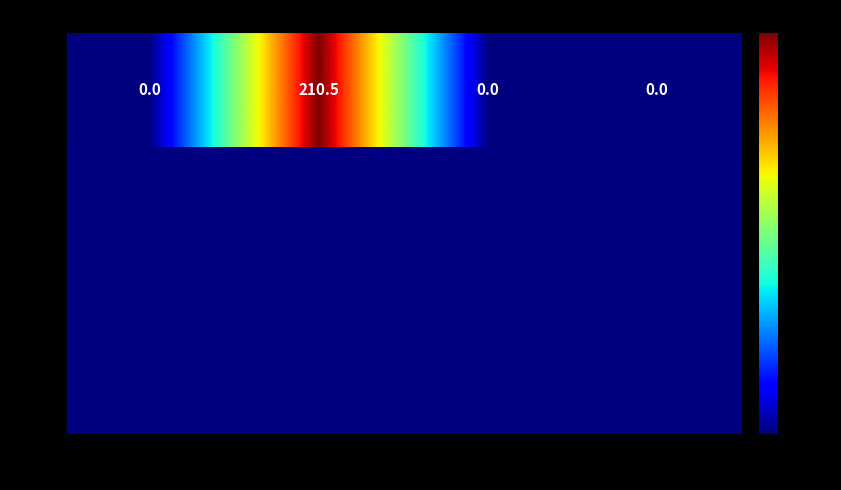

Reading right to left, list all the values displayed in this chart.

0.0	0.0	210.5	0.0